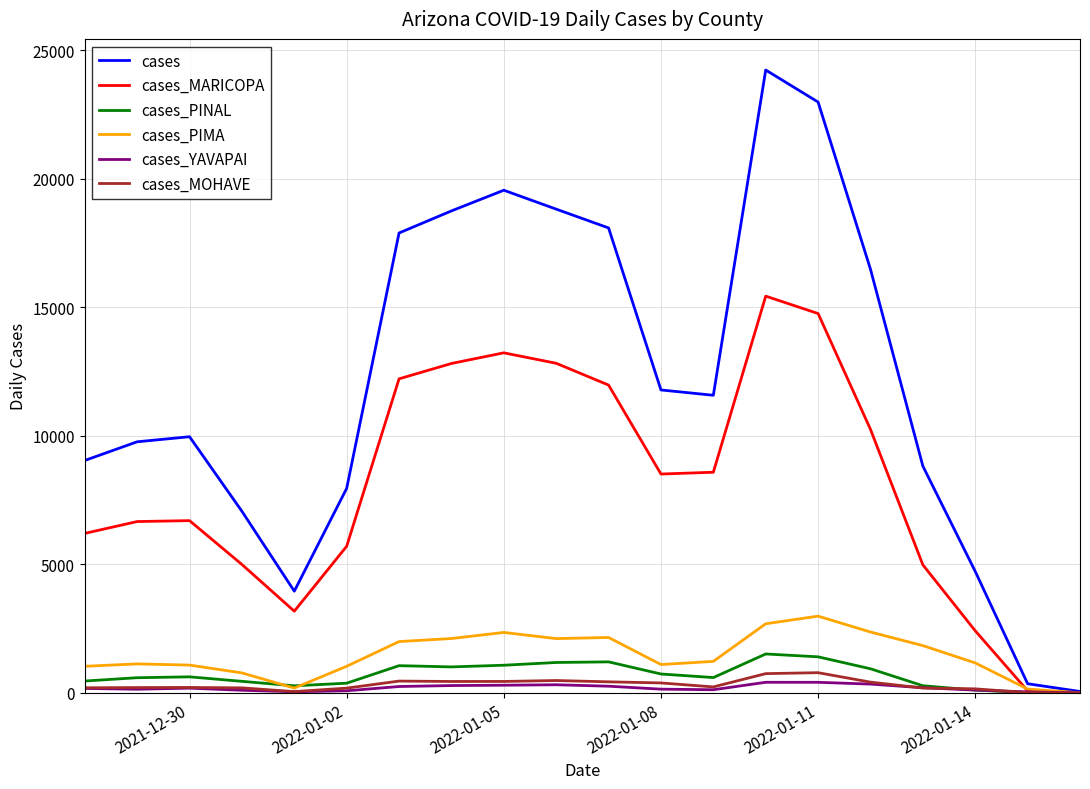

What are all the series names shown in the legend?

cases, cases_MARICOPA, cases_PINAL, cases_PIMA, cases_YAVAPAI, cases_MOHAVE